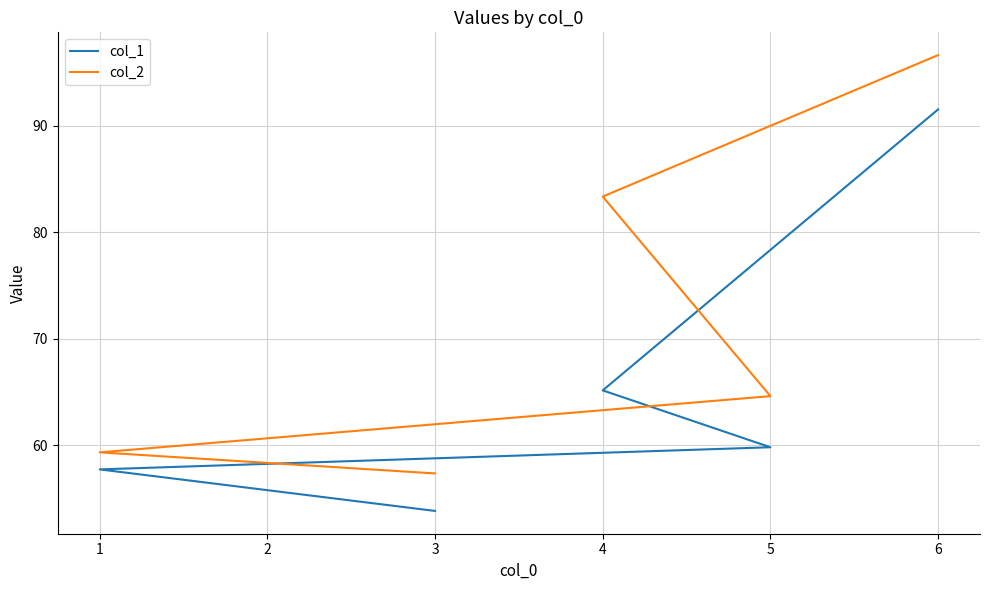

Which series has the largest range (max minus min)?

col_2